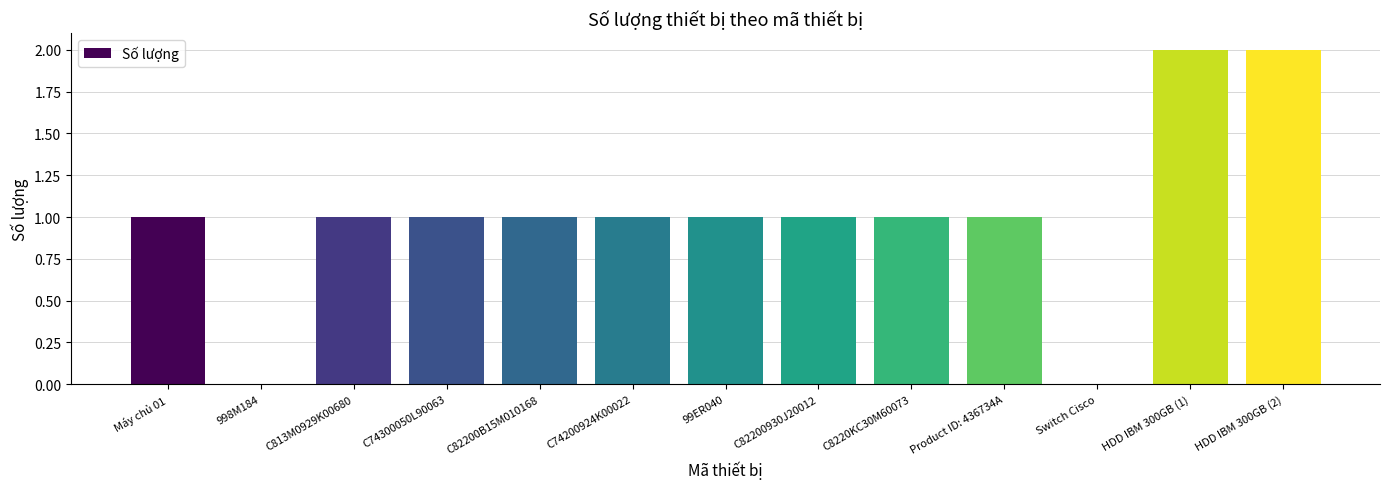

What is the maximum value shown in the chart?

2